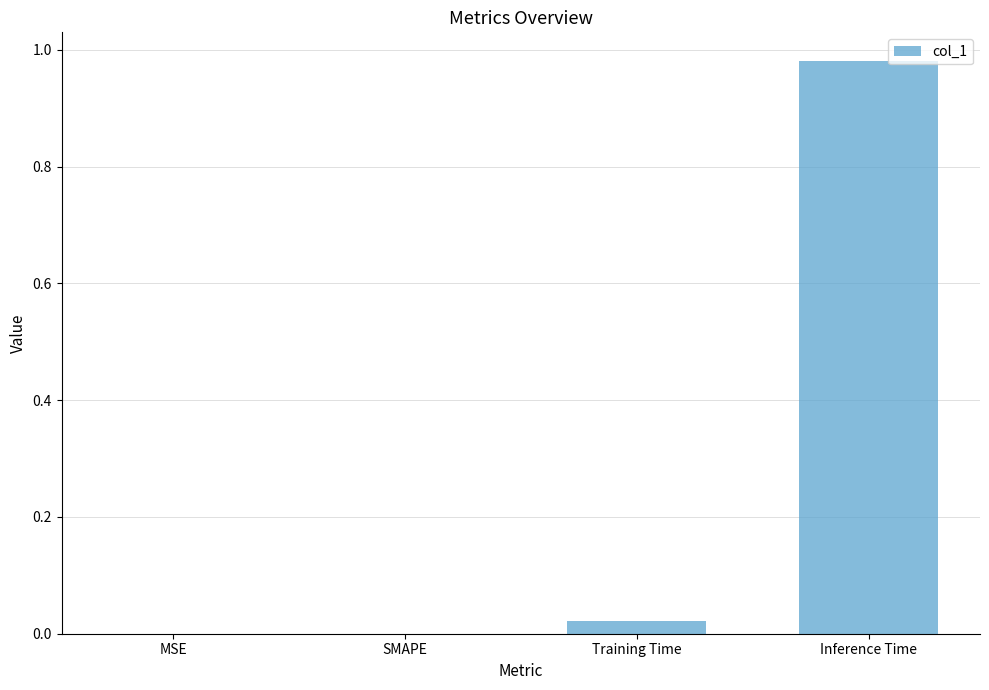

The chart shows a value of 0.0 at Training Time. True or false?

True